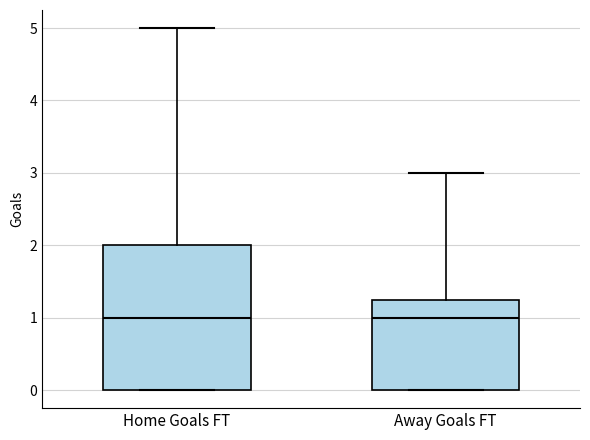

Where is the upper edge of the box for Away Goals FT on the y-axis? The values are not printed on the chart, so give them approximately, as read against the axis.

1.3